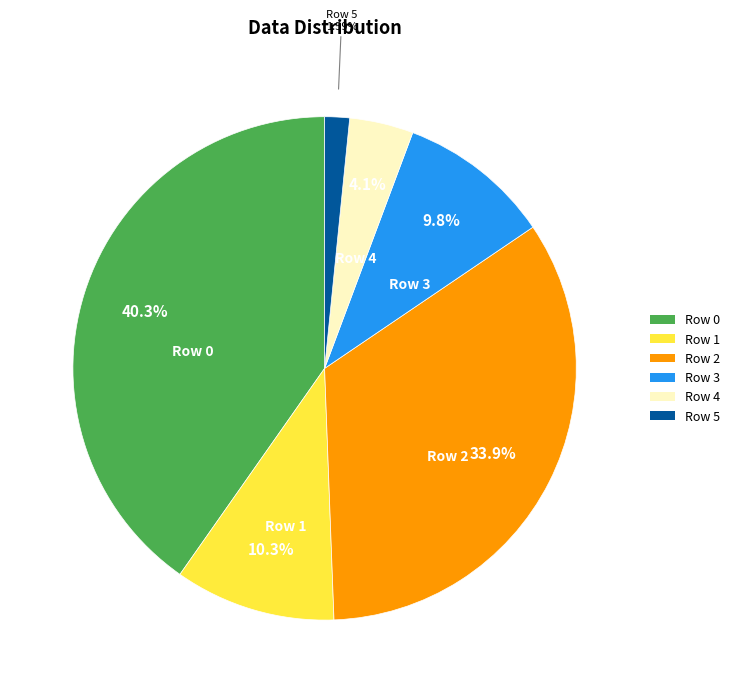

Is it true that Row 4 is 4% of the pie?

True